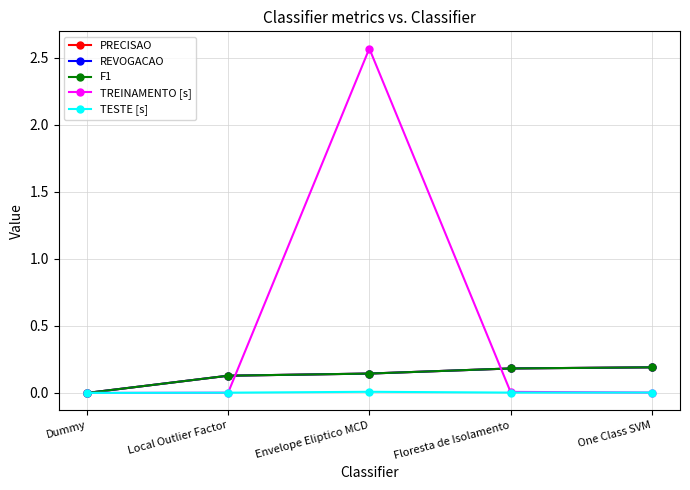

Does the chart have visible grid lines?

Yes